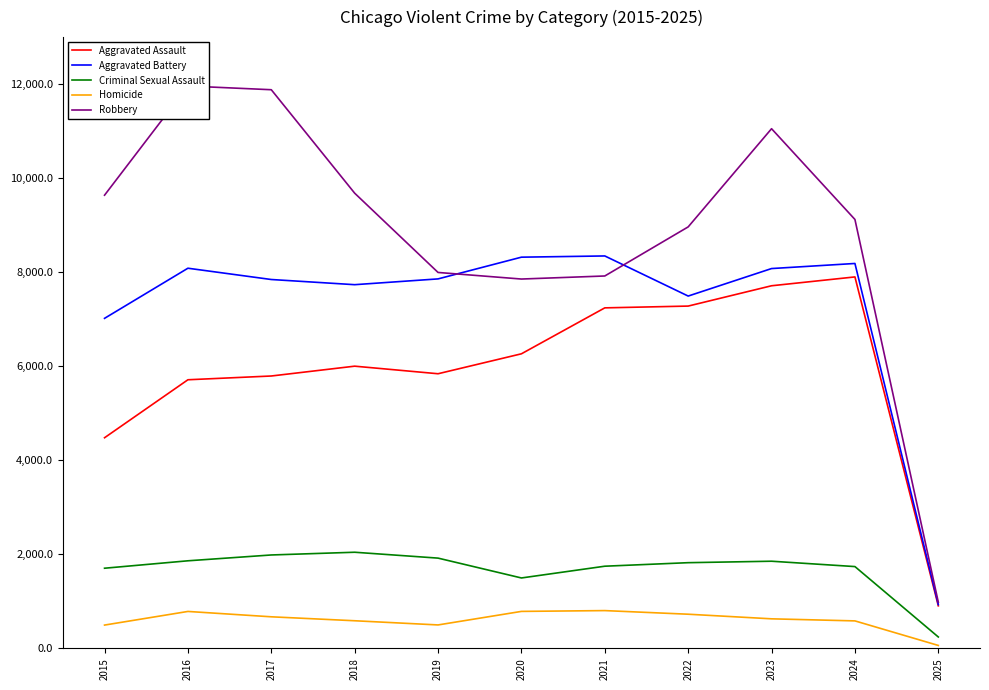

In Aggravated Assault, how many points are higher than both neighbors (excluding endpoints)?

2